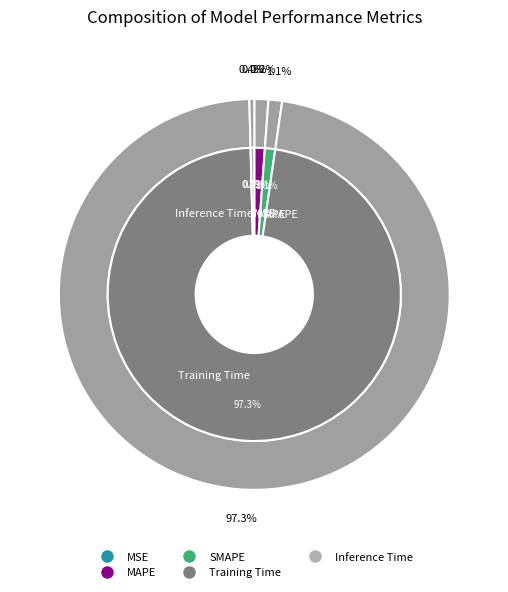

What percentage do MAPE and MSE together represent?

1.2%